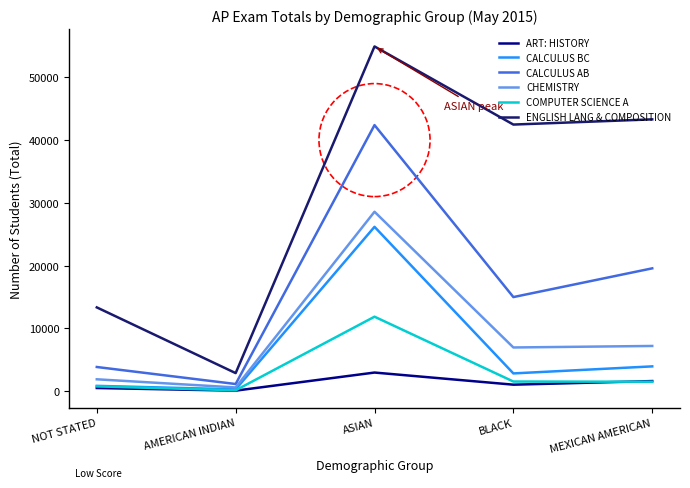

How many lines are shown in the chart?

6